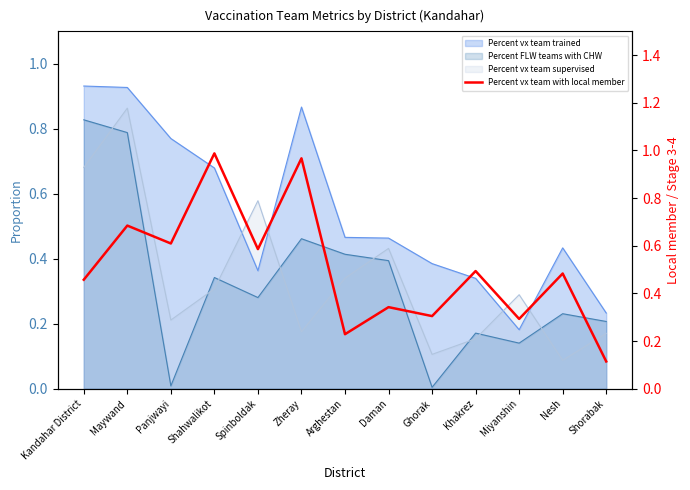

What is the label of the 3rd point from the left?

Panjwayi